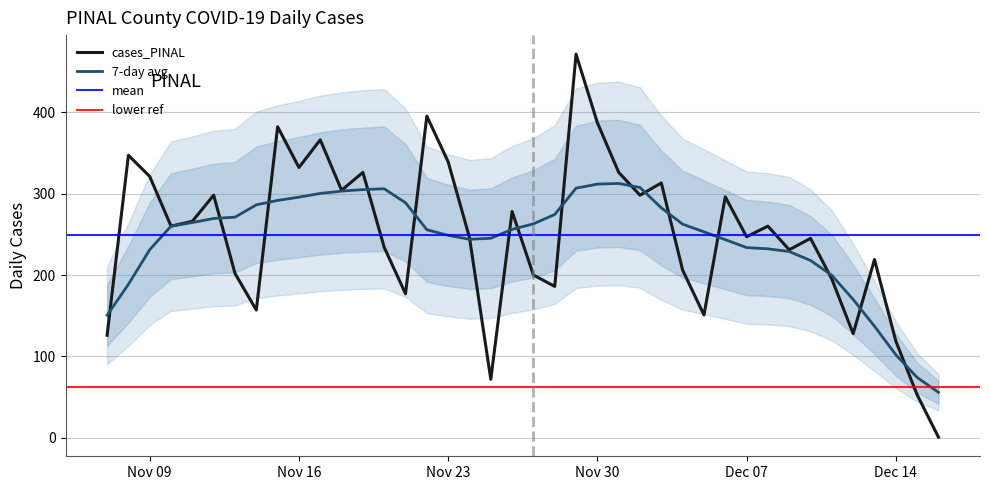

The value at 2021-11-08 is 121. True or false?

False